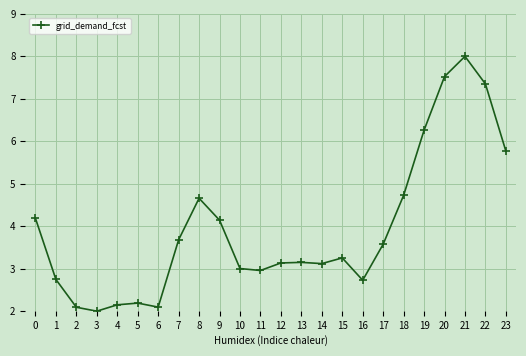

Reading right to left, what are all the values shown in this chart?

23=5.8	22=7.3	21=8.0	20=7.5	19=6.3	18=4.7	17=3.6	16=2.7	15=3.3	14=3.1	13=3.1	12=3.1	11=3.0	10=3.0	9=4.1	8=4.7	7=3.7	6=2.1	5=2.2	4=2.1	3=2.0	2=2.1	1=2.7	0=4.2